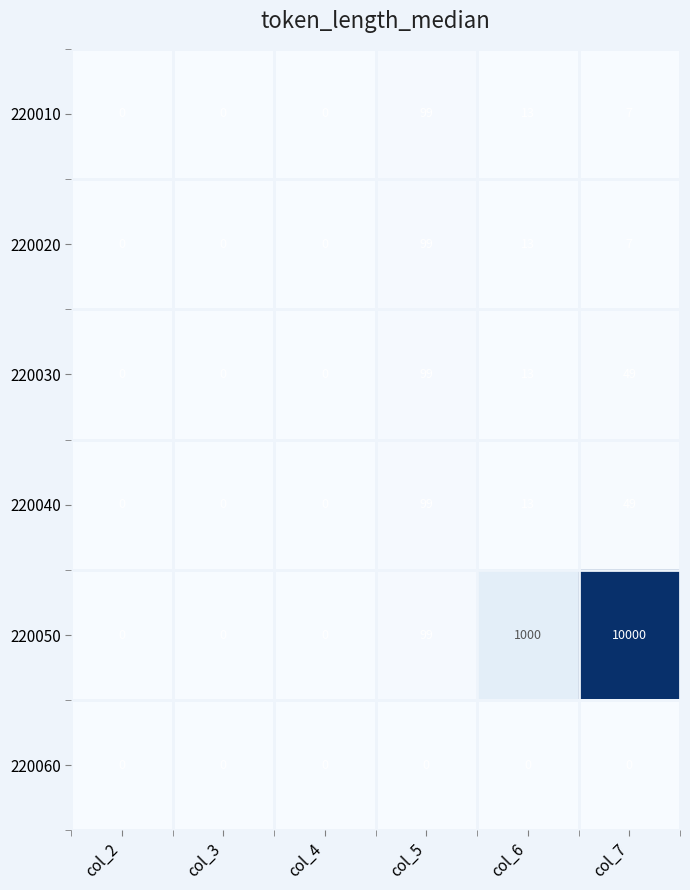

How many data points does each series have?

6